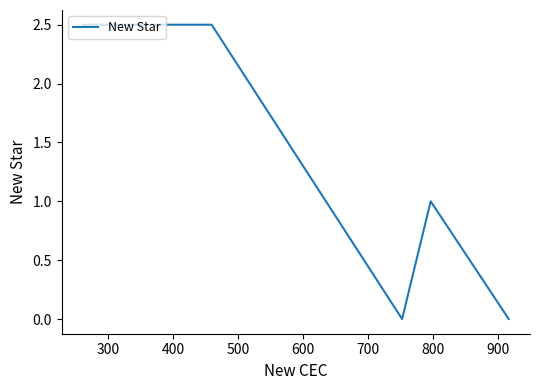

Does the chart display data point markers on the line(s)?

No